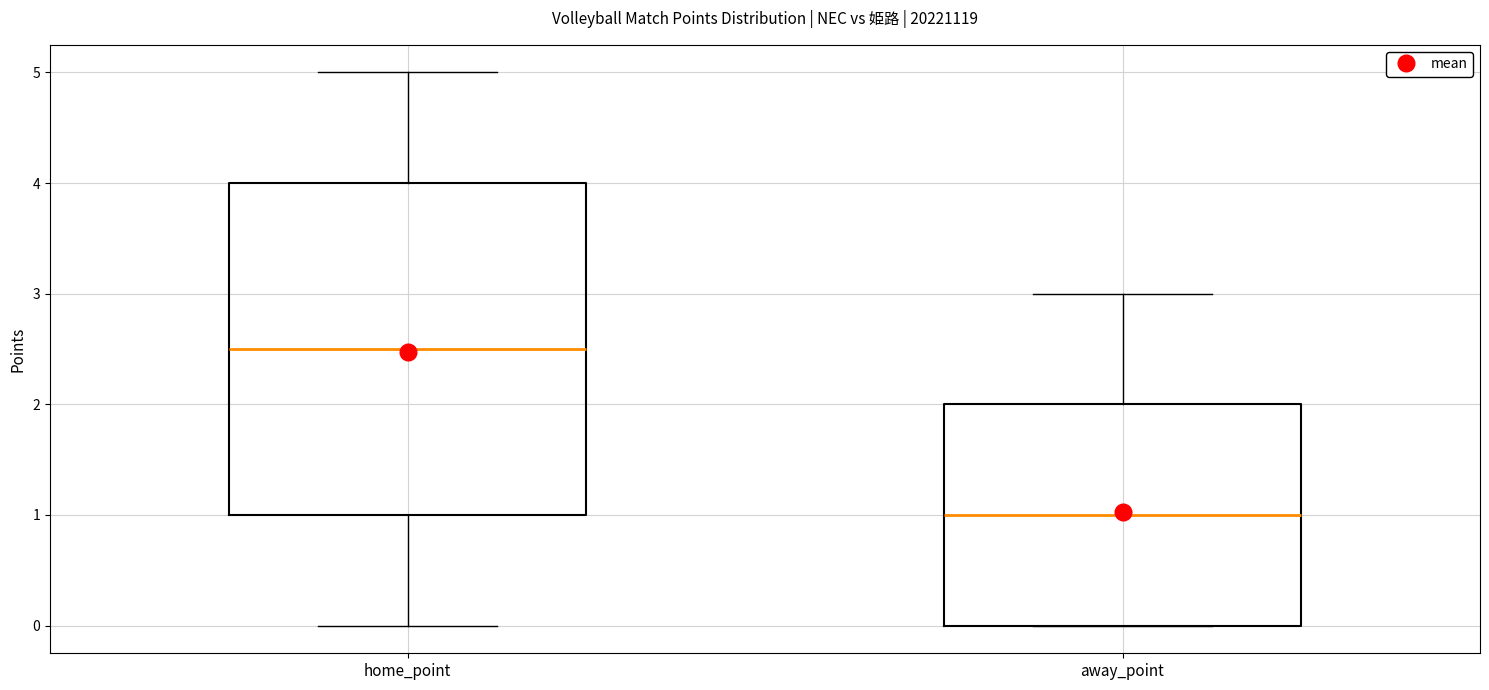

Where is the lower edge of the box for away_point on the y-axis? The values are not printed on the chart, so give them approximately, as read against the axis.

0.0